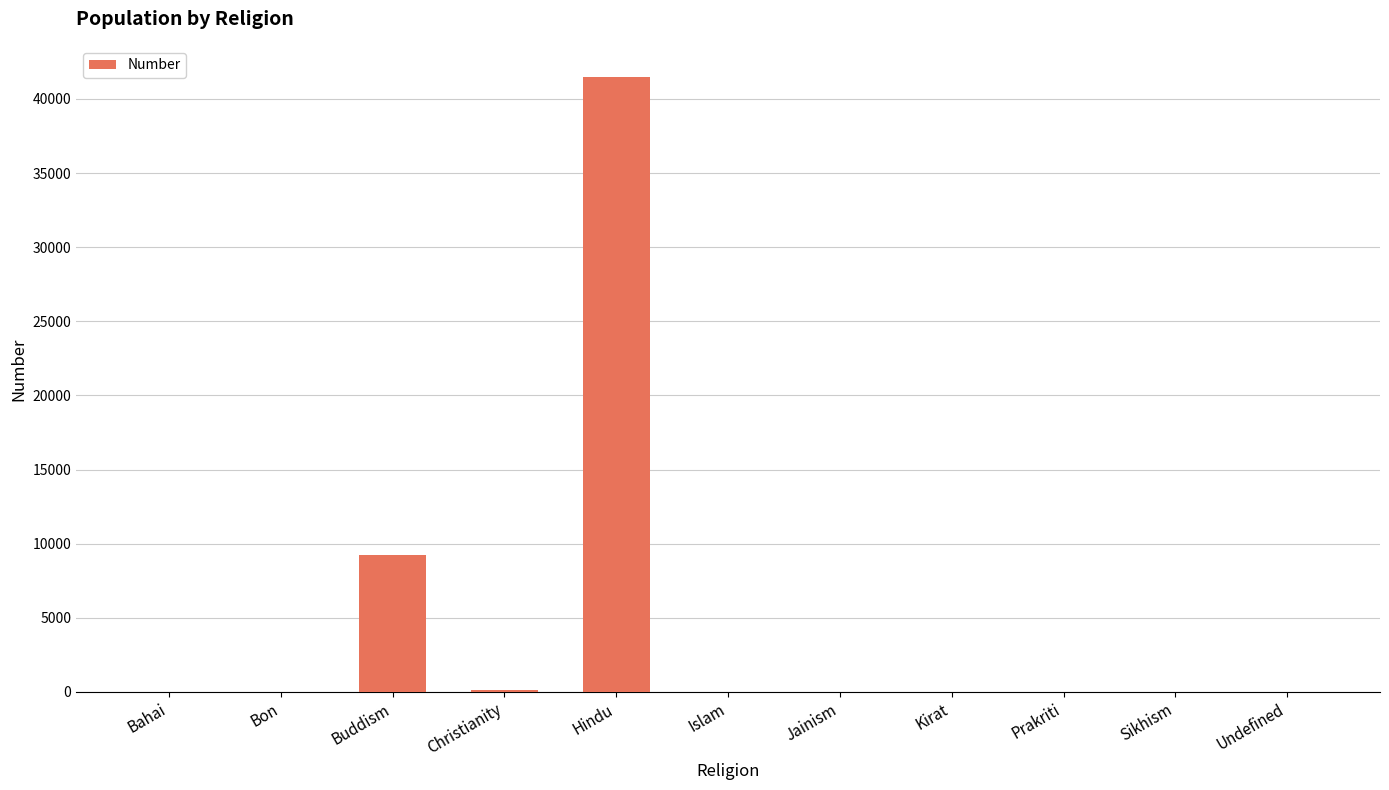

At which label is the value closest to 20754?

Buddism